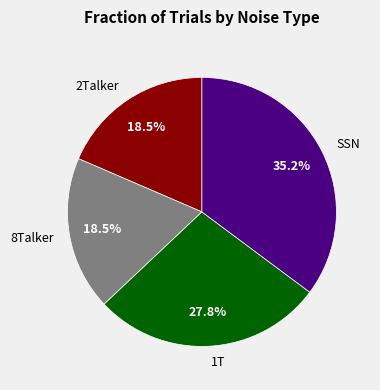

To the nearest percent, what is the difference between the 1T and 8Talker slice percentages?

9%